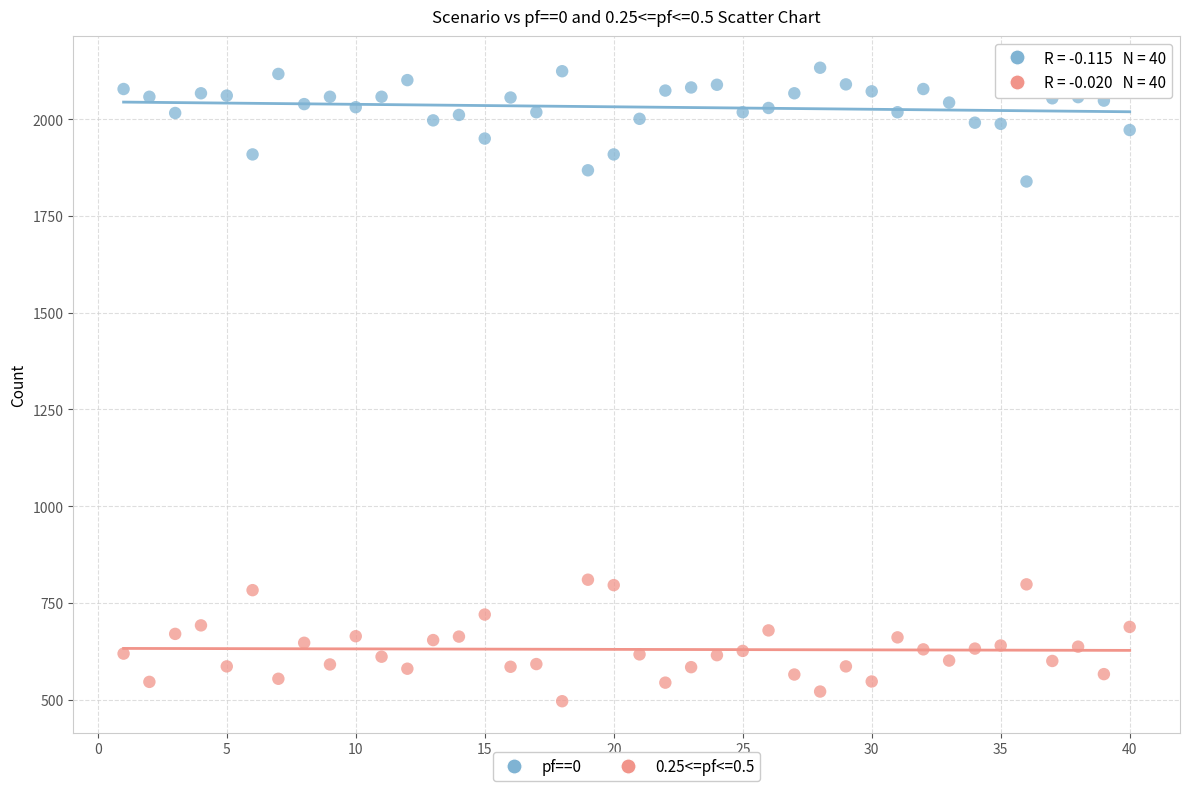

Which series reaches the maximum Y coordinate?

pf==0